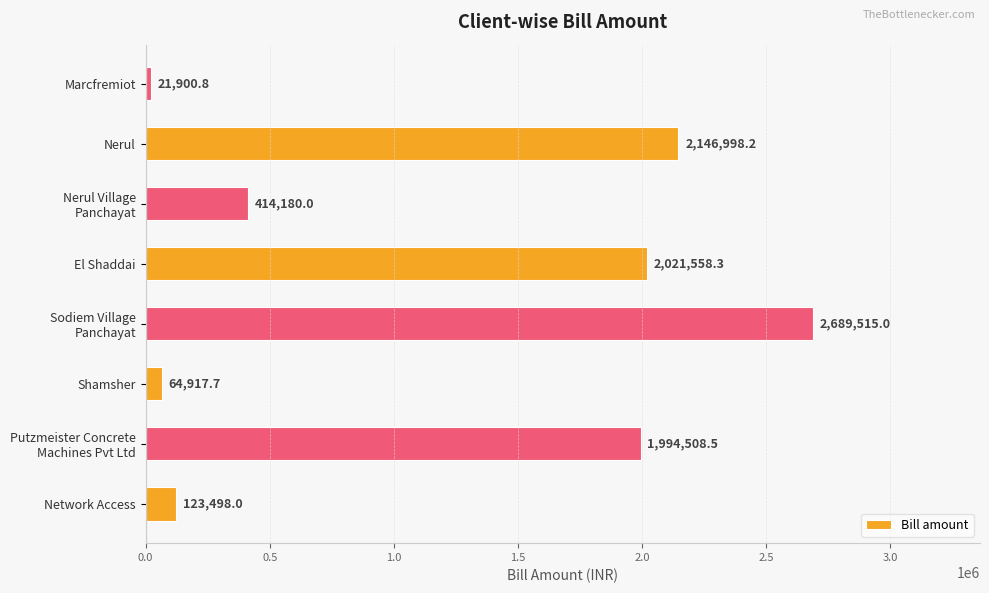

Rank the categories by value from lowest to highest.

Marcfremiot, Shamsher, Network Access, Nerul Village
Panchayat, Putzmeister Concrete
Machines Pvt Ltd, El Shaddai, Nerul, Sodiem Village
Panchayat